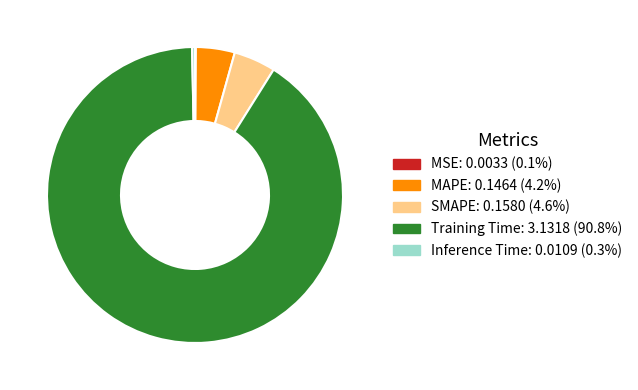

Between Inference Time and Training Time, which is larger?

Training Time